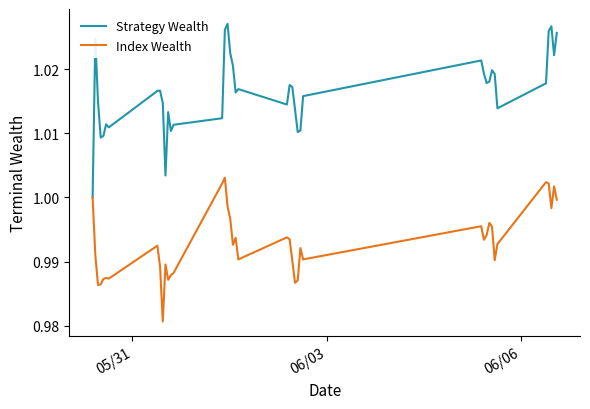

List the series in order of their peak value, lowest first.

Index Wealth, Strategy Wealth